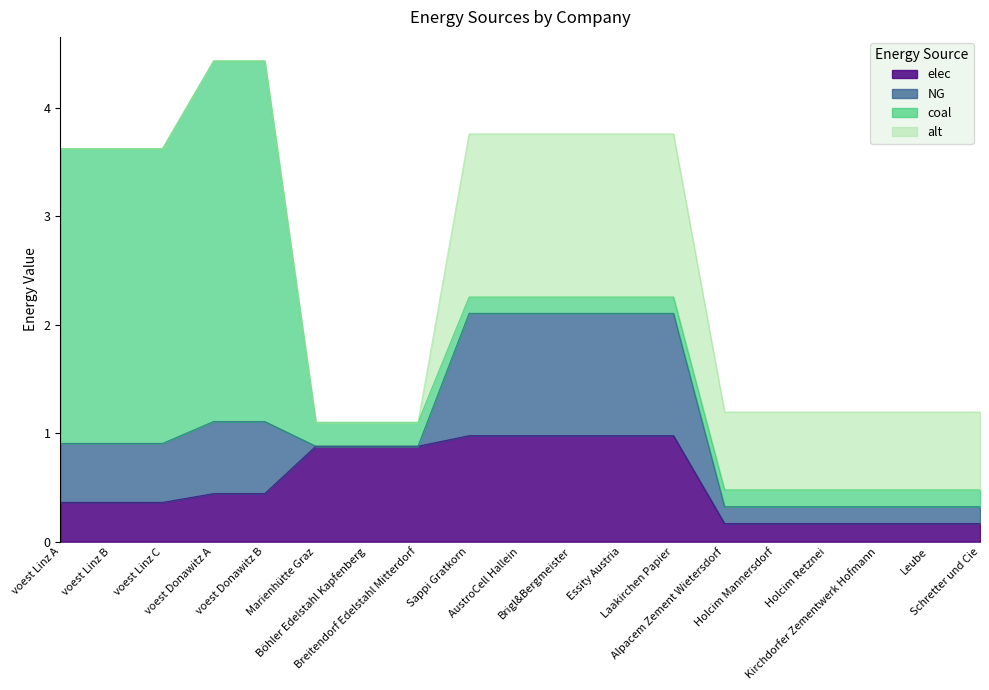

Is it true that coal equals 0.2 at AustroCell Hallein?

False